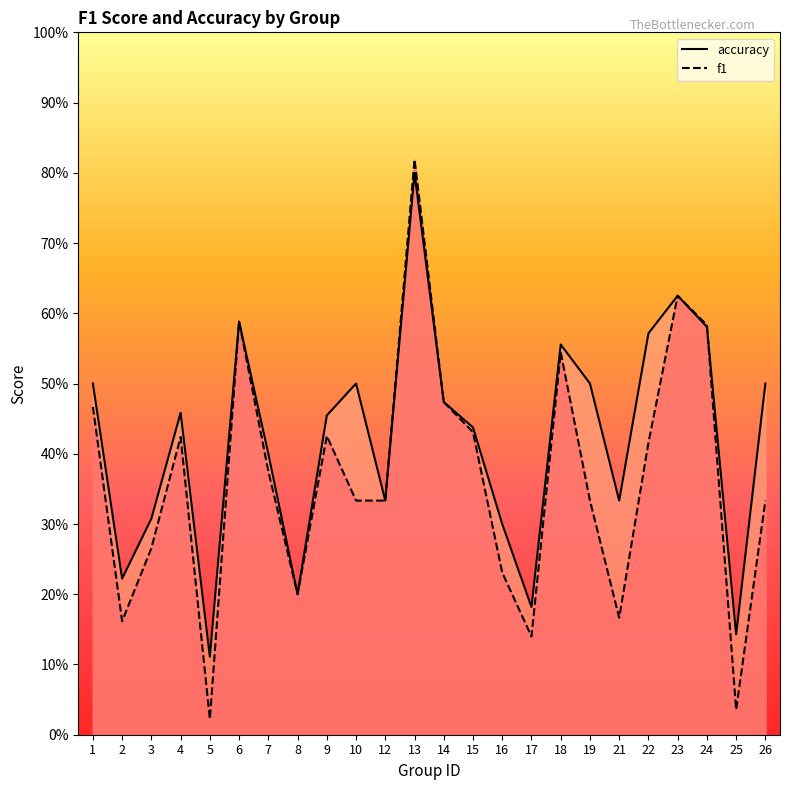

At which category does accuracy reach its first local valley?

2